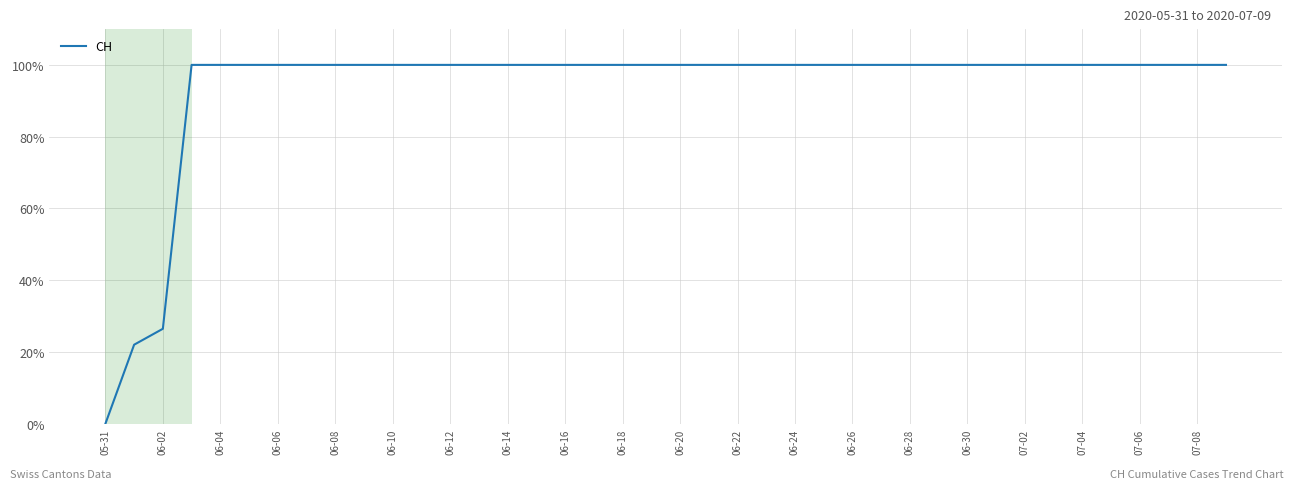

What is the difference between the maximum and minimum values?

100.0